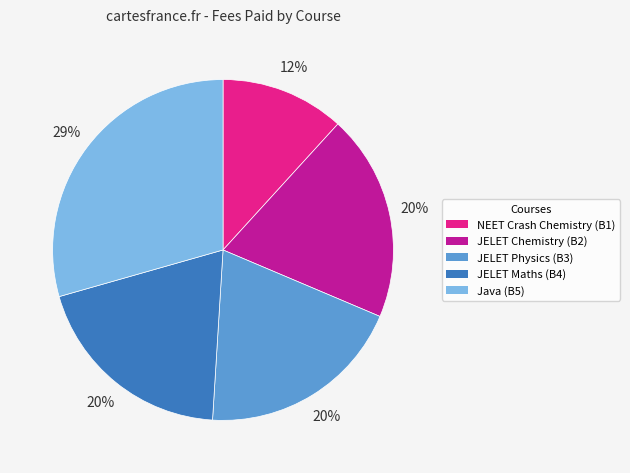

To the nearest percent, what is the average slice percentage?

20%